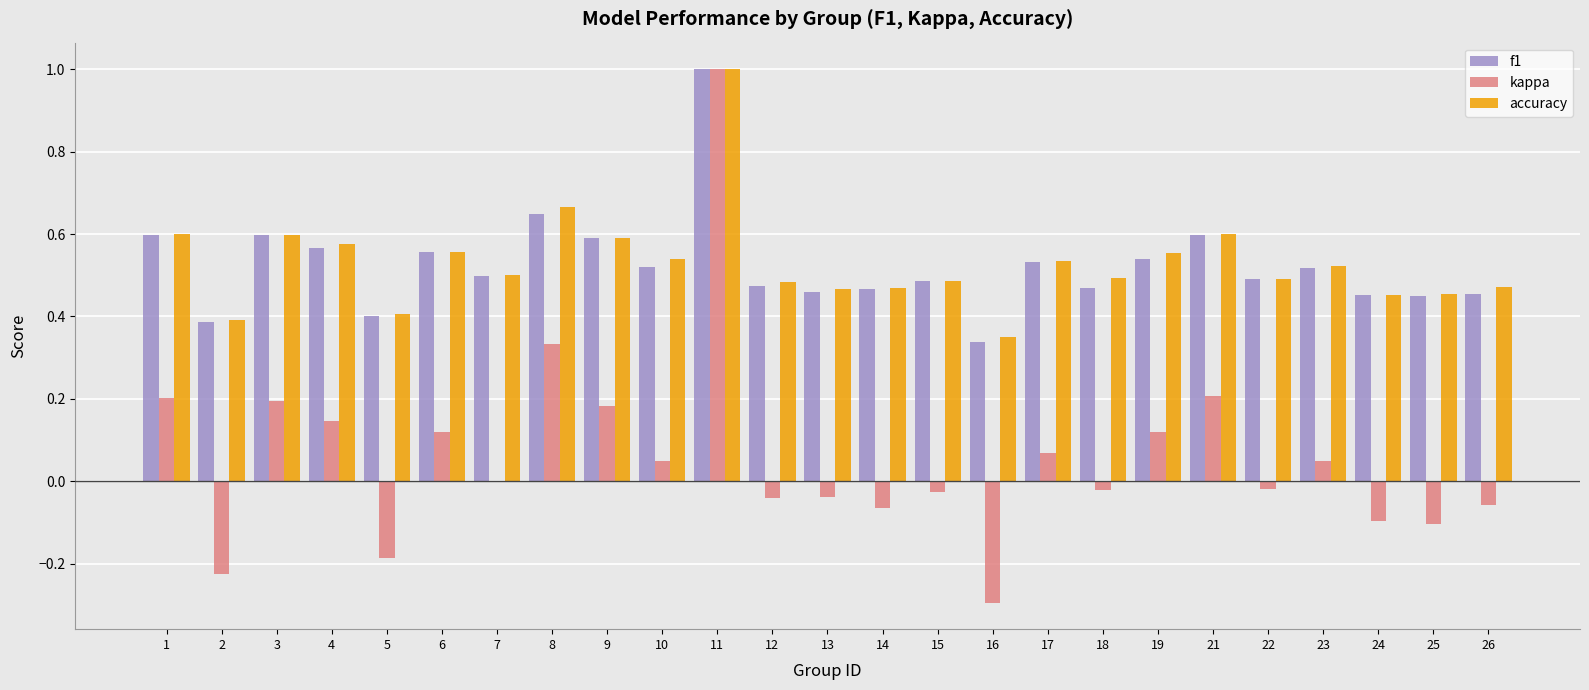

Are the bars horizontal?

No